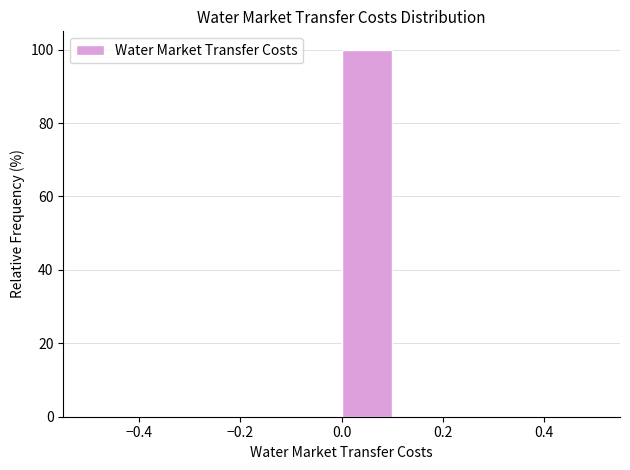

Reading left to right, list every bar in this chart as the range it spans on the x-axis followed by its height. The values are not printed on the chart, so give them approximately, as read against the axis.

-0.5 to -0.4: 0
-0.4 to -0.3: 0
-0.3 to -0.2: 0
-0.2 to -0.1: 0
-0.1 to 0.0: 0
0.0 to 0.1: 100
0.1 to 0.2: 0
0.2 to 0.3: 0
0.3 to 0.4: 0
0.4 to 0.5: 0